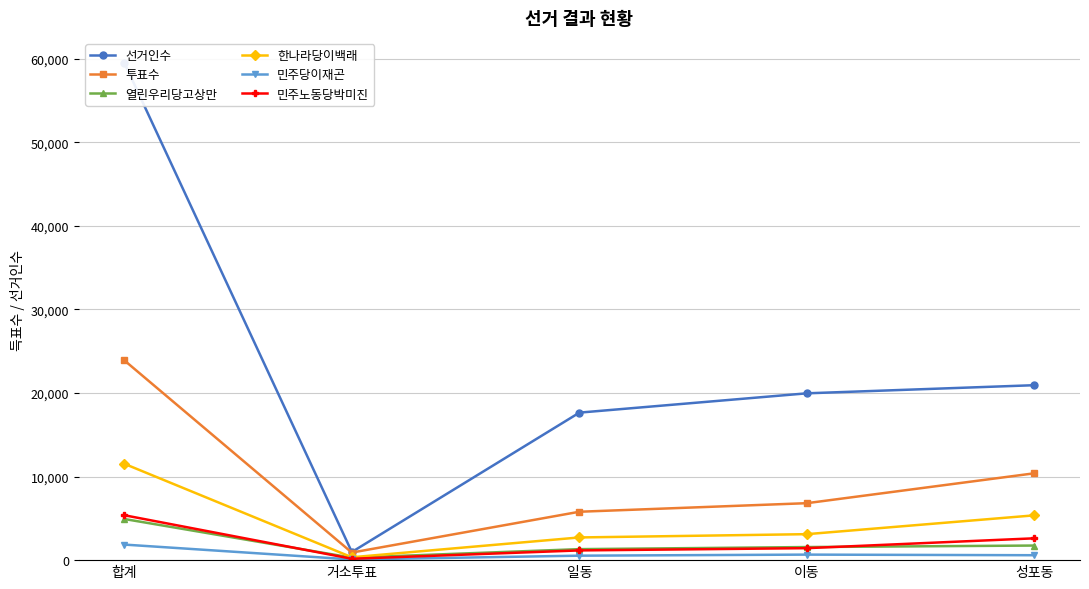

What position from the left is 합계?

1